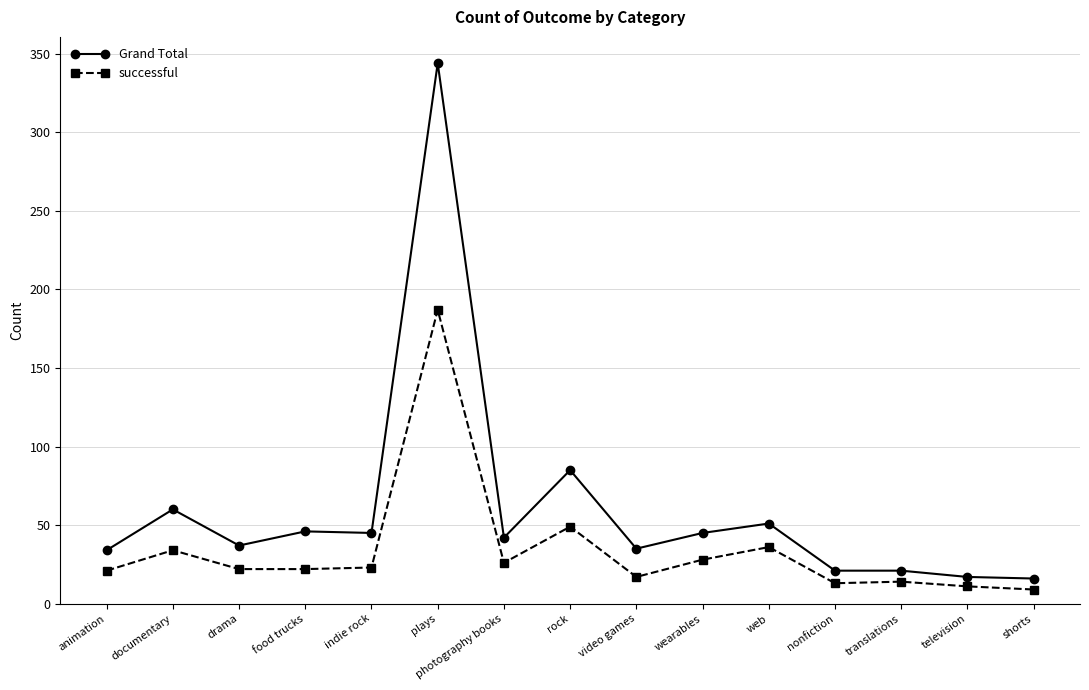

True or false: successful and Grand Total intersect in this chart.

False